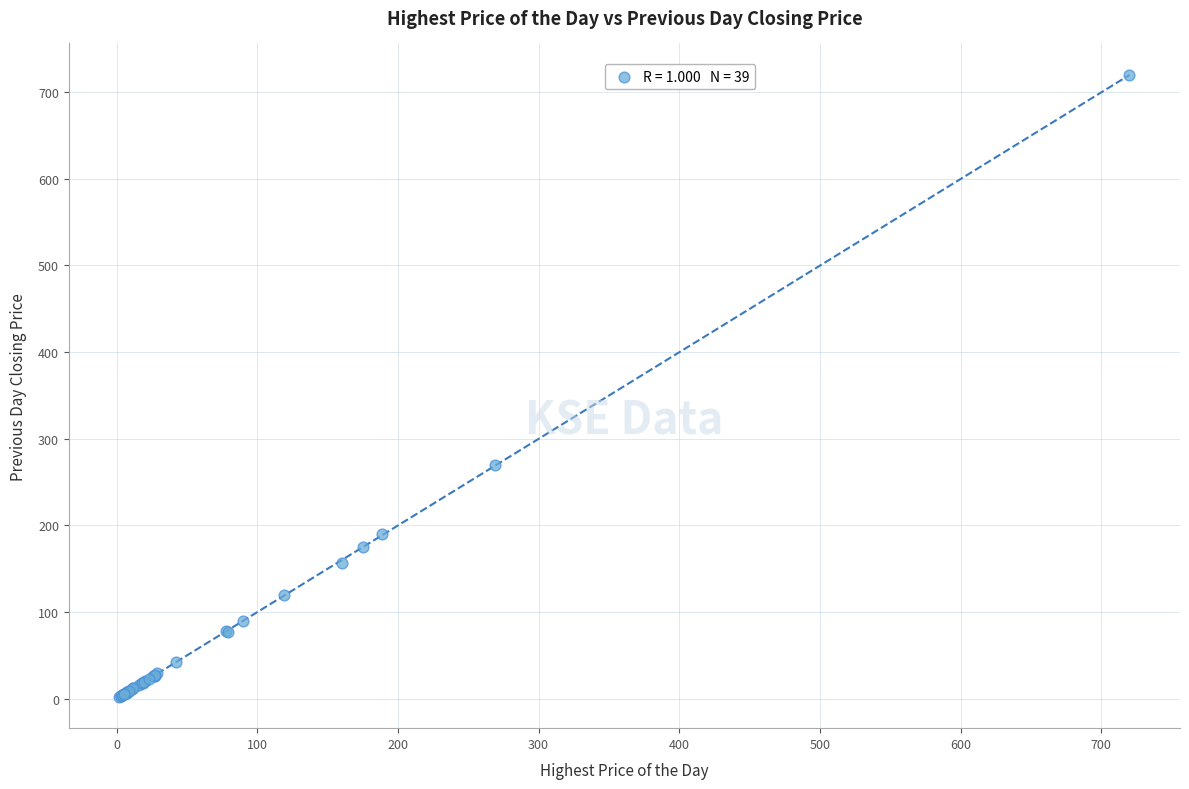

What Y value in the scatter plot is closest to 360?

269.0